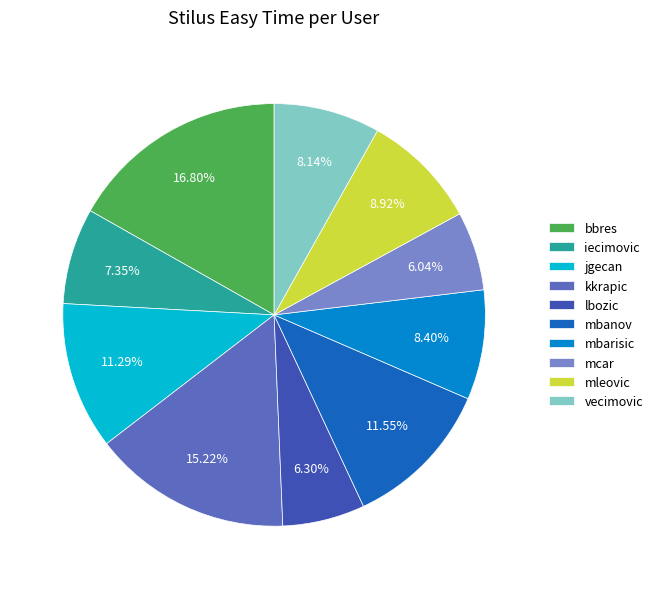

Between iecimovic and vecimovic, which is larger?

vecimovic